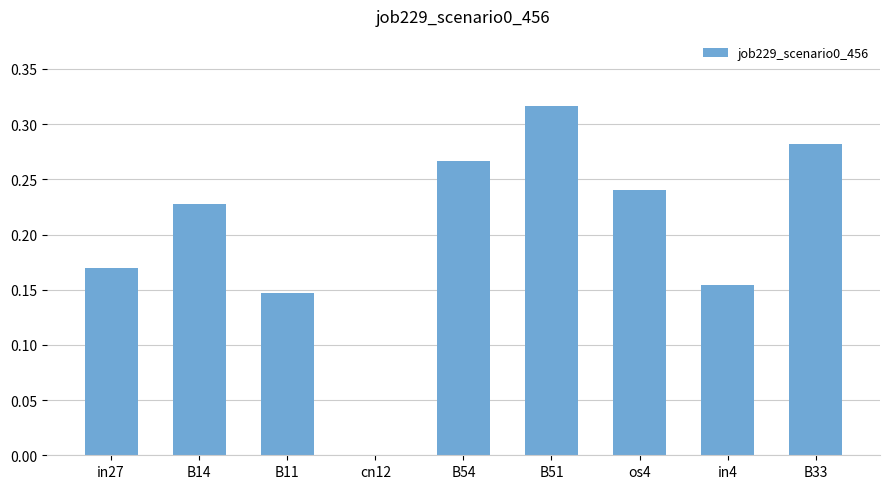

The value at cn12 is 0.1. True or false?

False